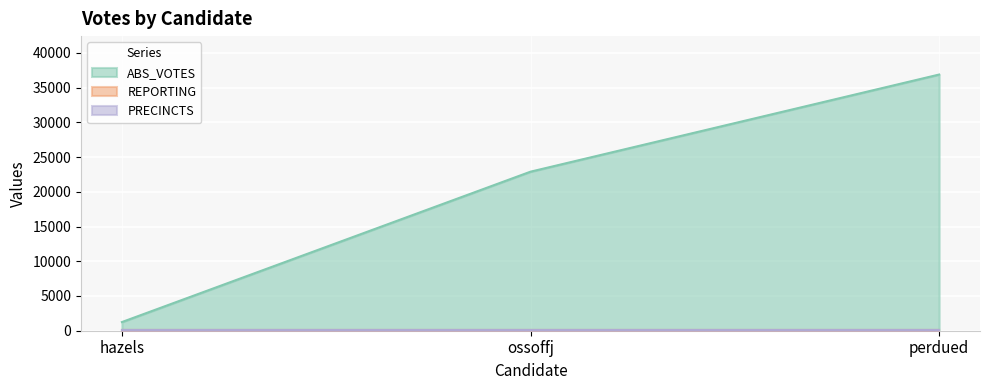

Reading left to right, what are all the values shown in this chart?

ABS_VOTES: hazels=1246	ossoffj=22895	perdued=36879
REPORTING: hazels=47	ossoffj=47	perdued=47
PRECINCTS: hazels=47	ossoffj=47	perdued=47